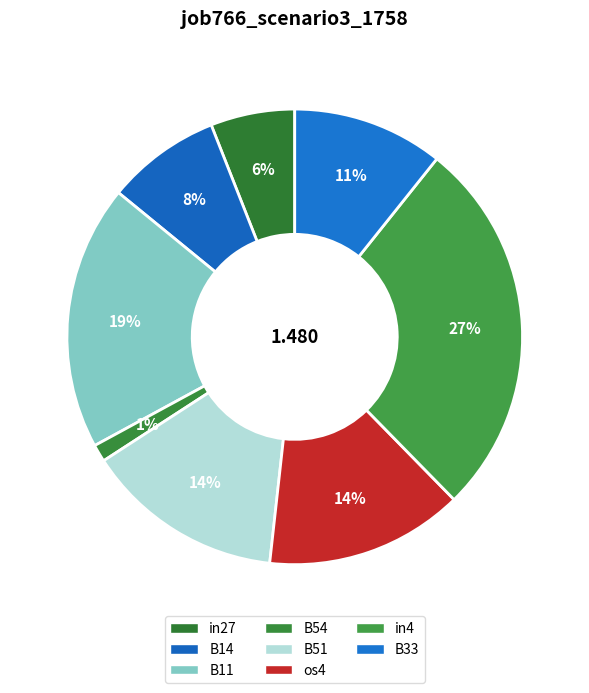

Rank the categories by value from highest to lowest.

in4, B11, B51, os4, B33, B14, in27, B54